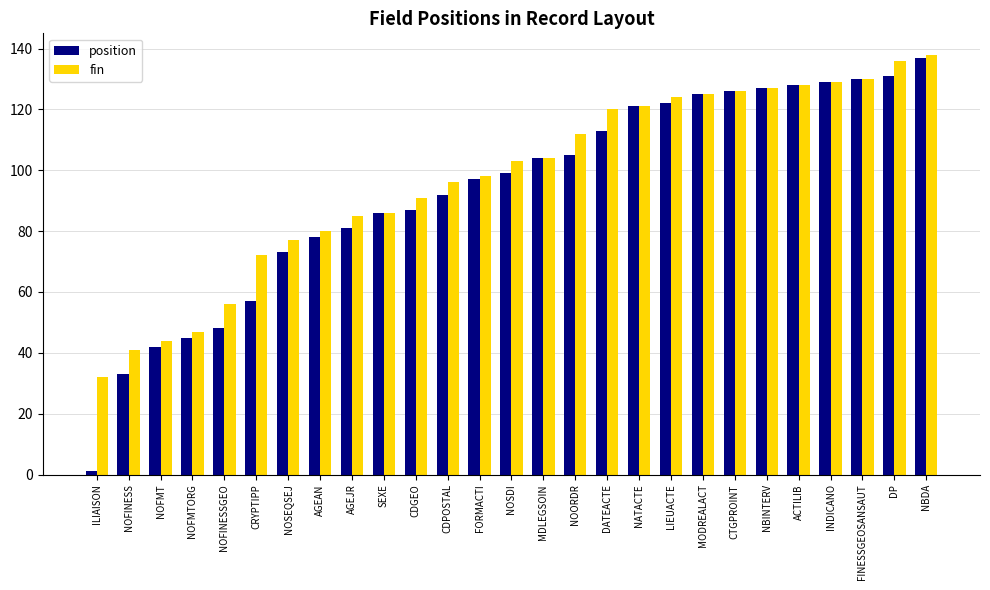

Where is position nearest to the value 69?

NOSEQSEJ